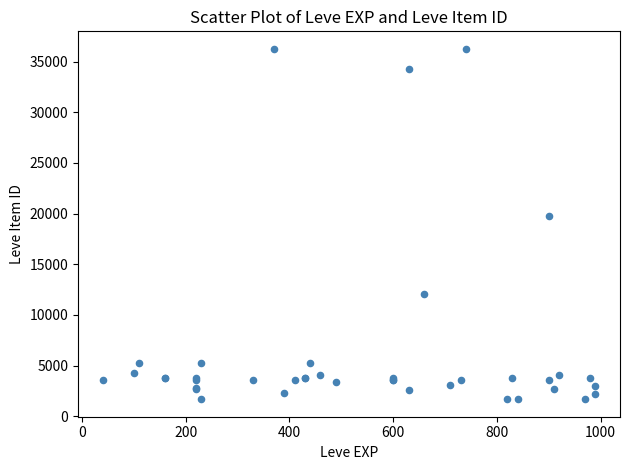

What Y value in the scatter plot is closest to 18967?

19744